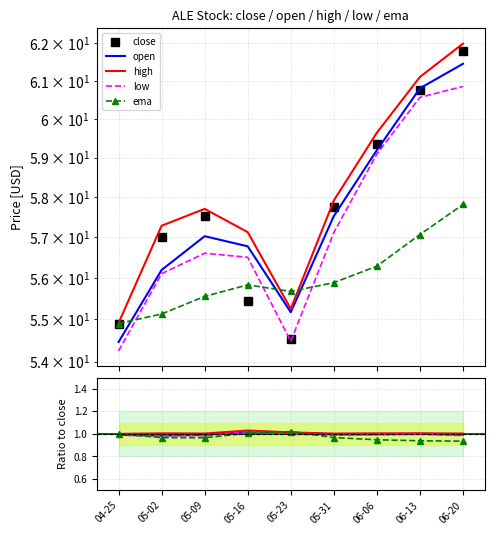

Reading left to right, list all the values displayed in this chart.

close: 04-25=54.9	05-02=57.0	05-09=57.5	05-16=55.5	05-23=54.5	05-31=57.7	06-06=59.4	06-13=60.8	06-20=61.8
open: 04-25=1.0	05-02=1.0	05-09=1.0	05-16=1.0	05-23=1.0	05-31=1.0	06-06=1.0	06-13=1.0	06-20=1.0
high: 04-25=1.0	05-02=1.0	05-09=1.0	05-16=1.0	05-23=1.0	05-31=1.0	06-06=1.0	06-13=1.0	06-20=1.0
low: 04-25=1.0	05-02=1.0	05-09=1.0	05-16=1.0	05-23=1.0	05-31=1.0	06-06=1.0	06-13=1.0	06-20=1.0
ema: 04-25=1.0	05-02=1.0	05-09=1.0	05-16=1.0	05-23=1.0	05-31=1.0	06-06=0.9	06-13=0.9	06-20=0.9